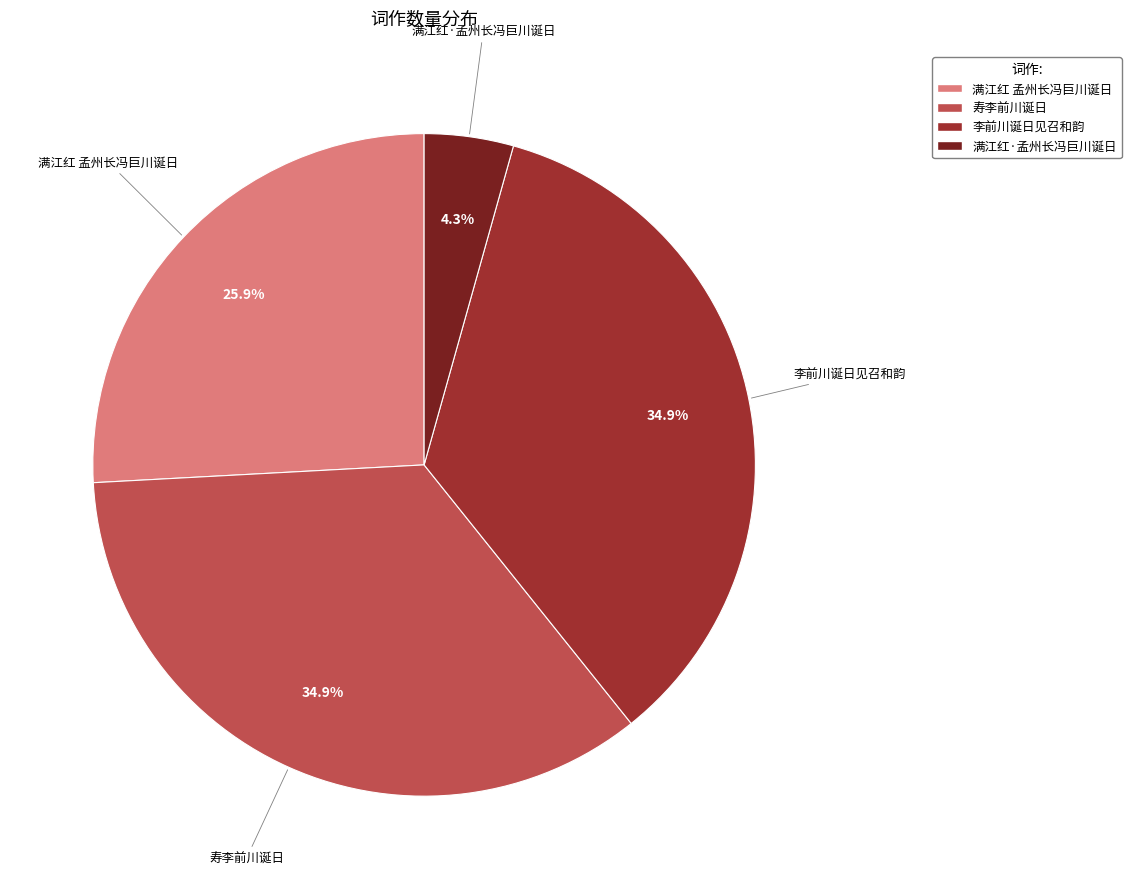

Which has a higher value, 寿李前川诞日 or 满江红 孟州长冯巨川诞日?

寿李前川诞日